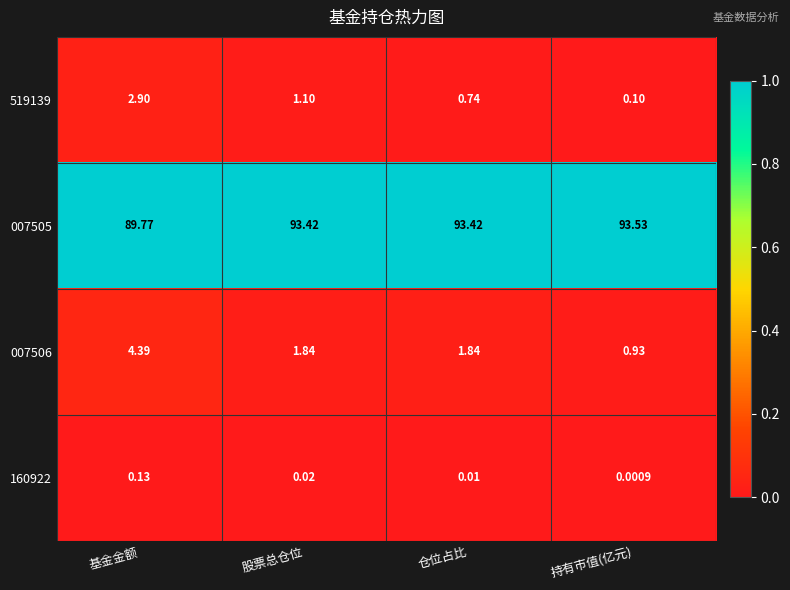

At which category is the sum across all series the highest?

基金金额